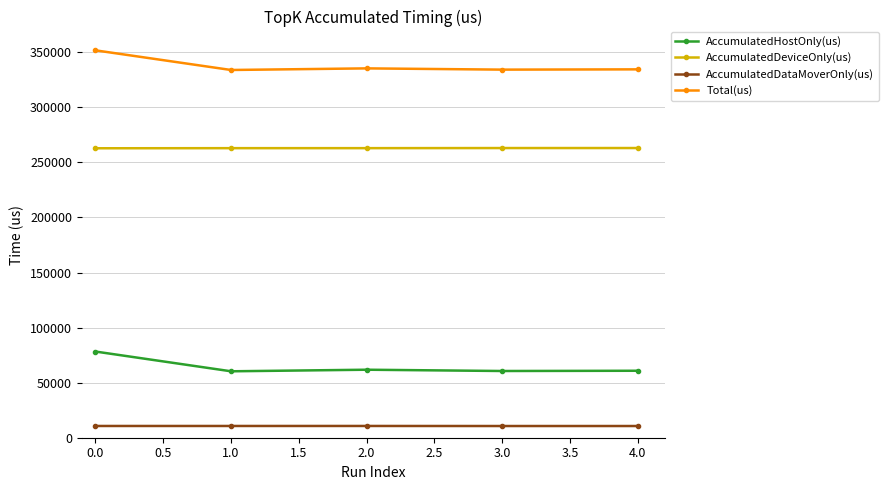

What is the difference between the maximum and second lowest values in the Total(us) series?

17517.0